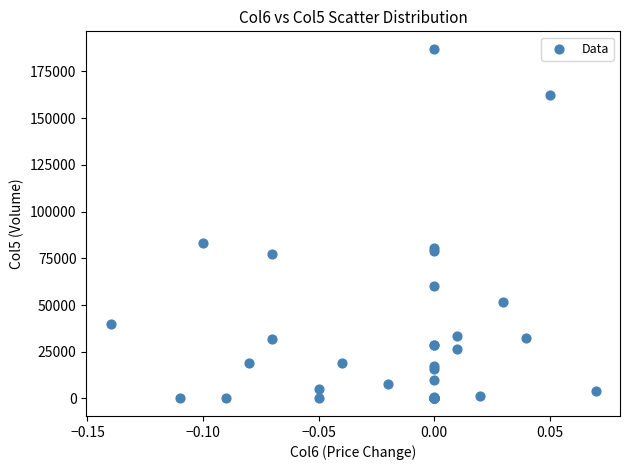

What Y value in the scatter plot is closest to 93520?

83300